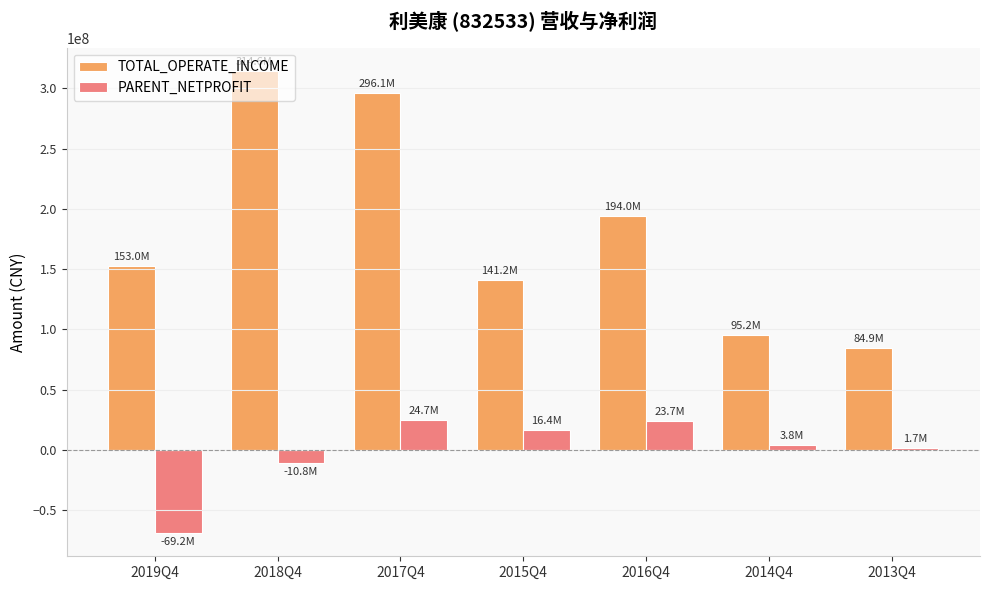

Which series has the largest range (max minus min)?

TOTAL_OPERATE_INCOME